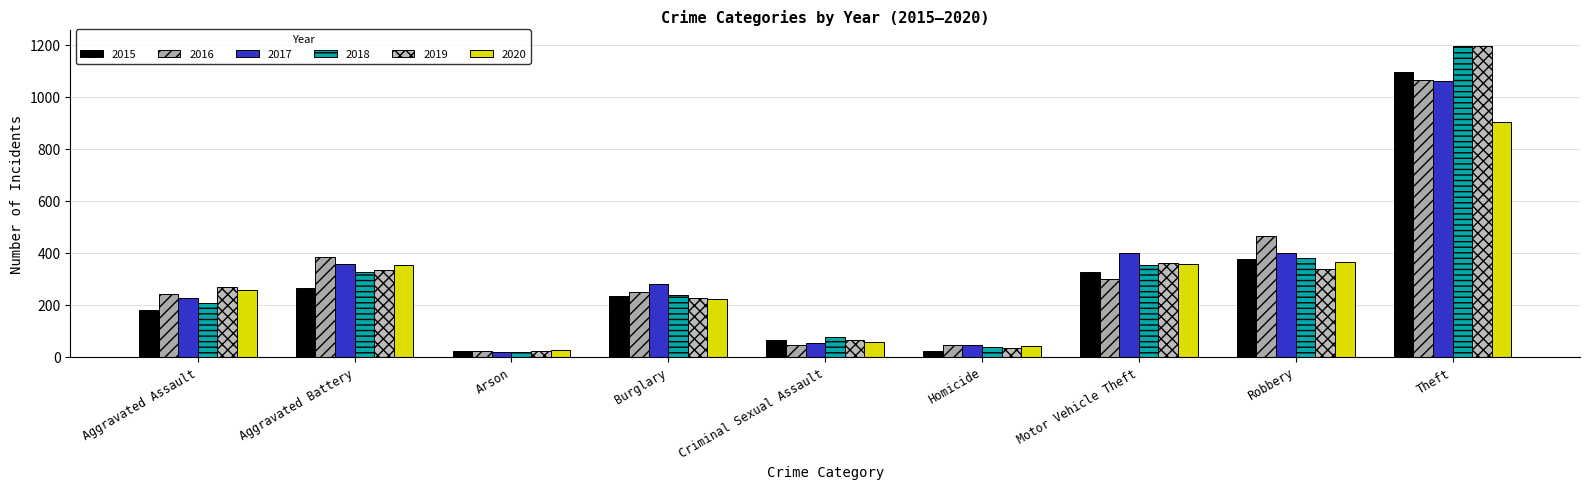

Which category has the lowest value in the 2016 series?

Arson